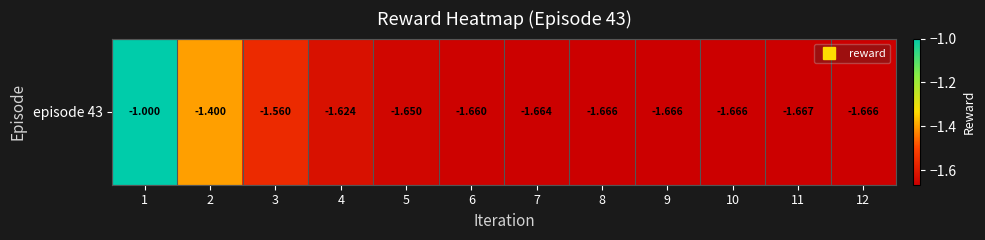

Which has a higher value, 1 or 12?

1